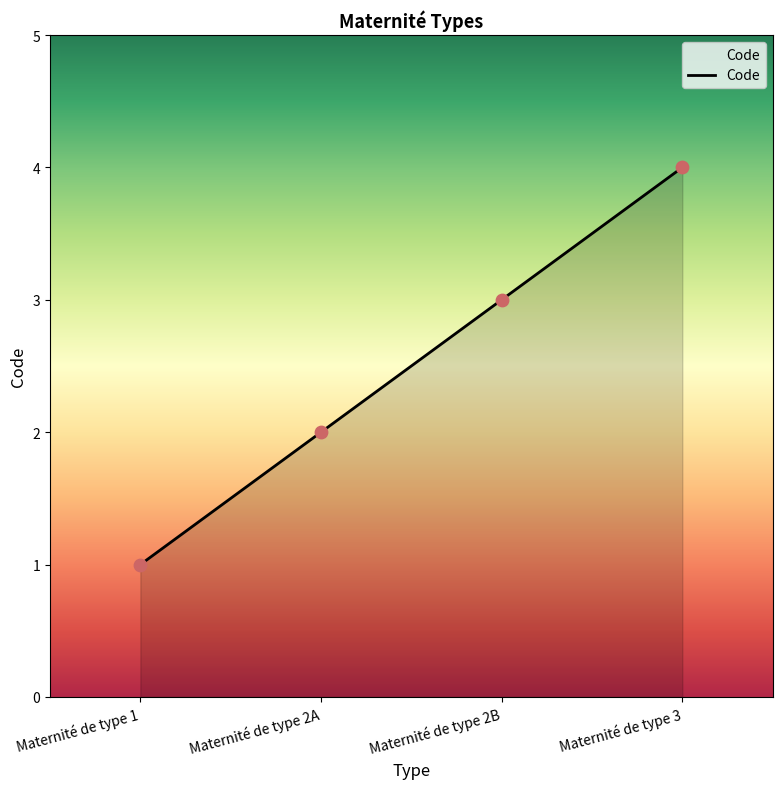

What is the change in value from Maternité de type 1 to Maternité de type 2B?

+2